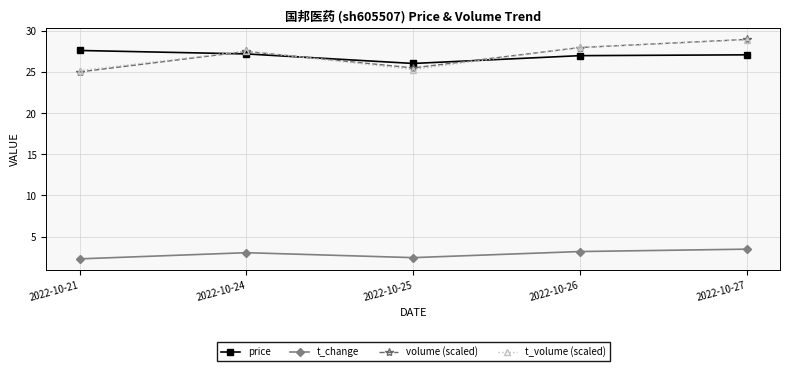

Is the value of price at 2022-10-26 greater than the value of volume (scaled) at 2022-10-21?

Yes